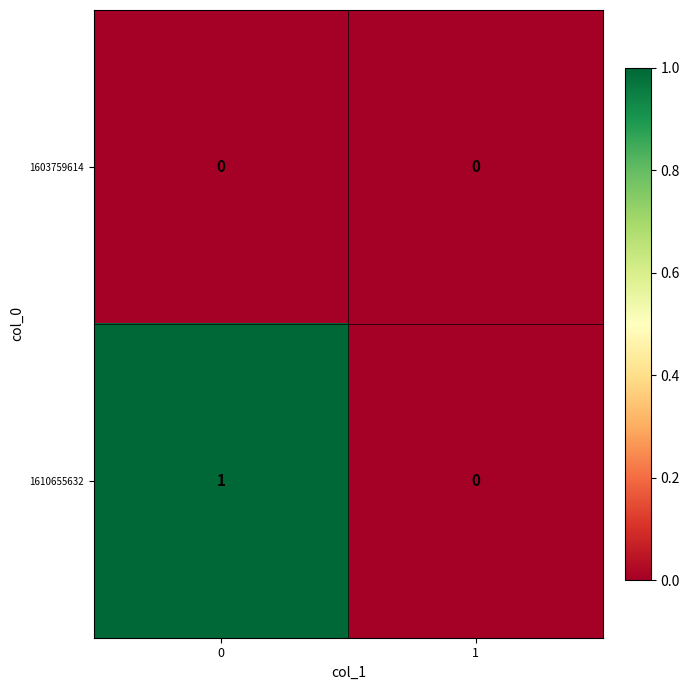

Rank the series by their average value, from lowest to highest.

1603759614, 1610655632